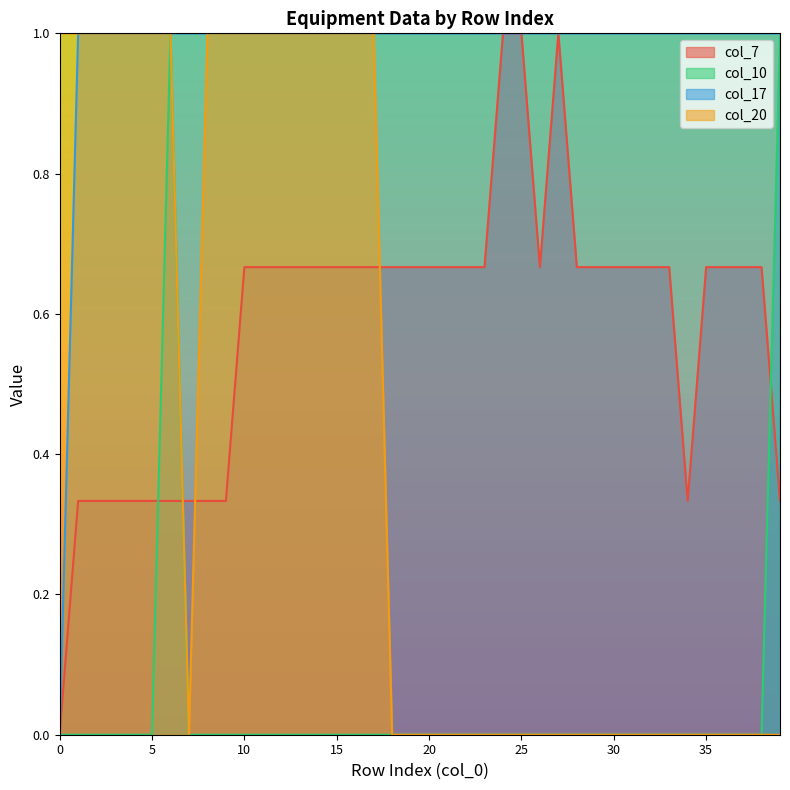

How many categories are shown in the chart?

40